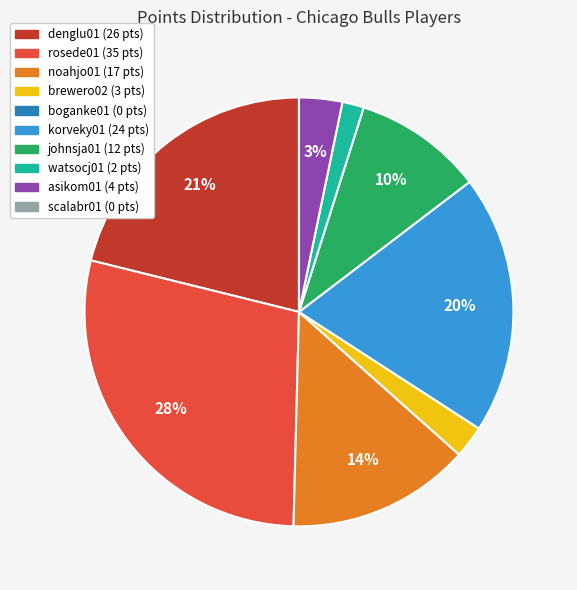

Is there a majority slice in this chart?

No